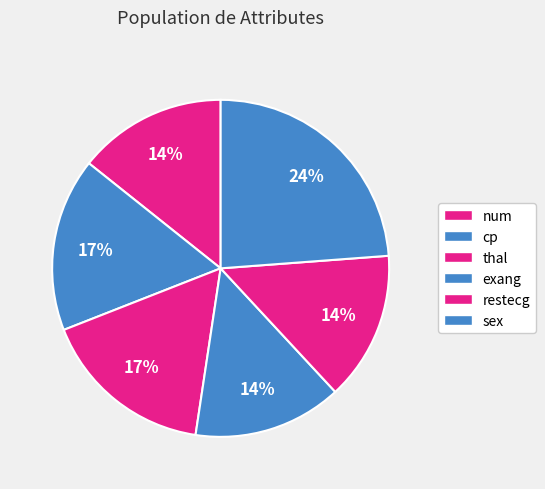

Count the number of slices in the pie.

6